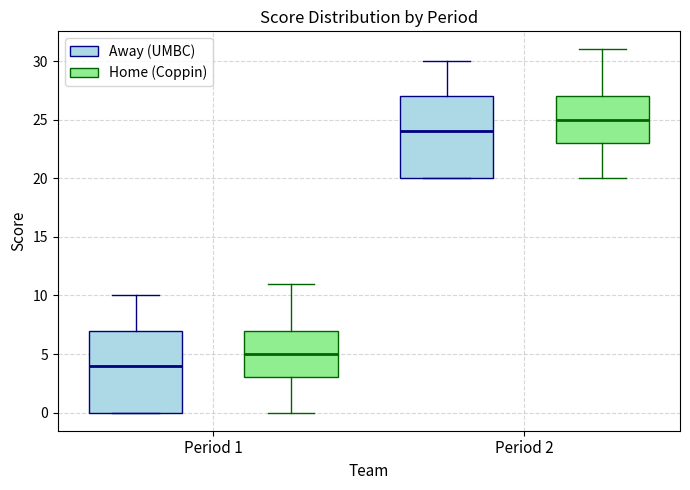

Reading left to right, read every box against the y-axis: the position of its median line, the range the box covers, and the ends of its whiskers. The values are not printed on the chart, so give them approximately, as read against the axis.

Period 1 (Away (UMBC)): median 4, box 0 to 7, whiskers 0 to 10
Period 1 (Home (Coppin)): median 5, box 3 to 7, whiskers 0 to 11
Period 2 (Away (UMBC)): median 24, box 20 to 27, whiskers 20 to 30
Period 2 (Home (Coppin)): median 25, box 23 to 27, whiskers 20 to 31